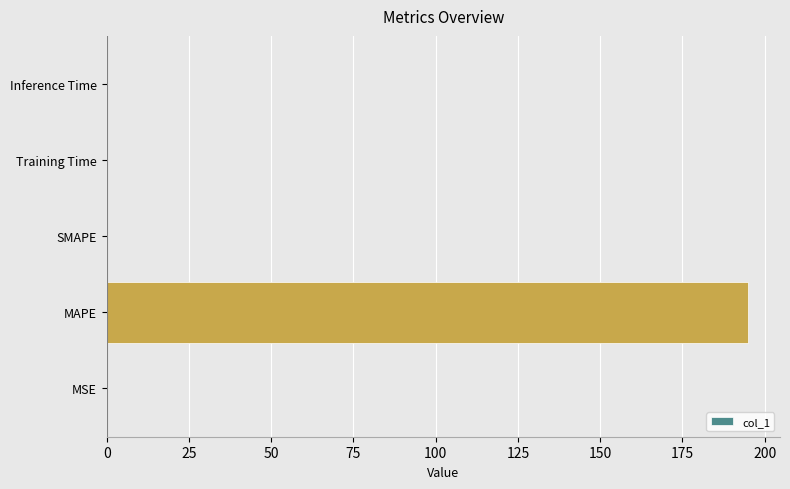

Are the bars horizontal?

Yes